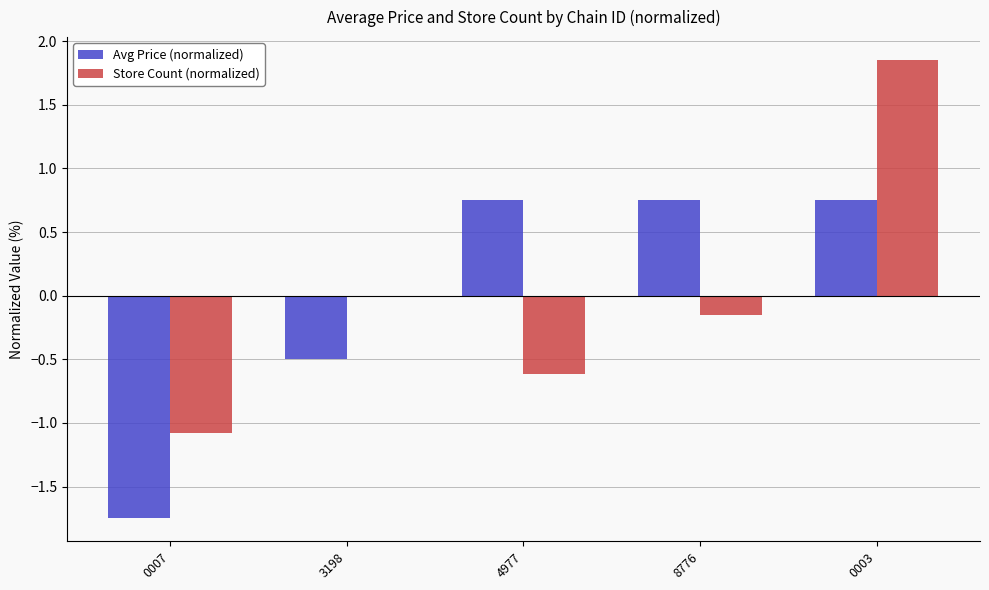

At which label does Store Count (normalized) reach its peak?

0003